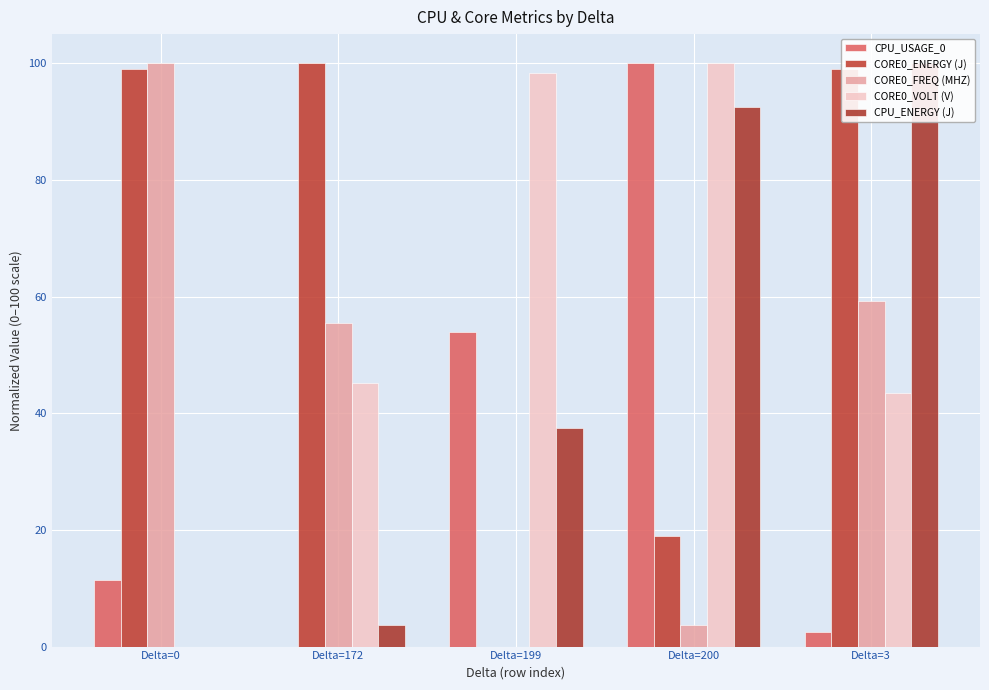

True or false: CPU_USAGE_0 has a value of 2.5 at Delta=3.

True